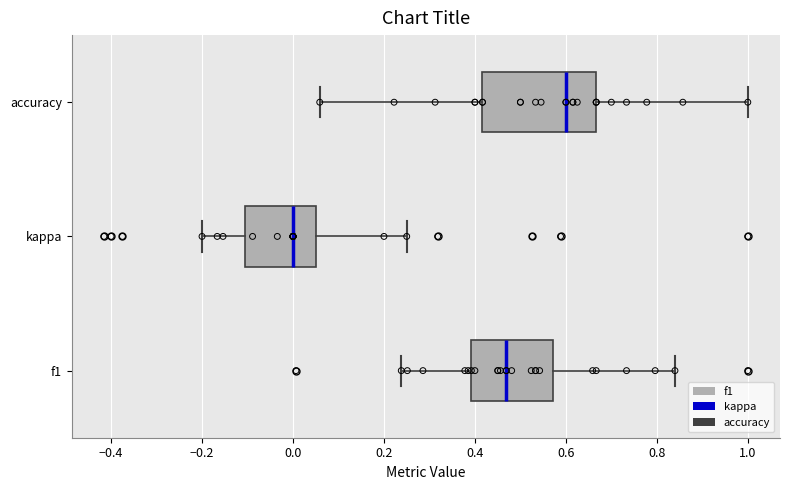

Where does the median line of the box for kappa sit on the x-axis? The values are not printed on the chart, so give them approximately, as read against the axis.

0.00